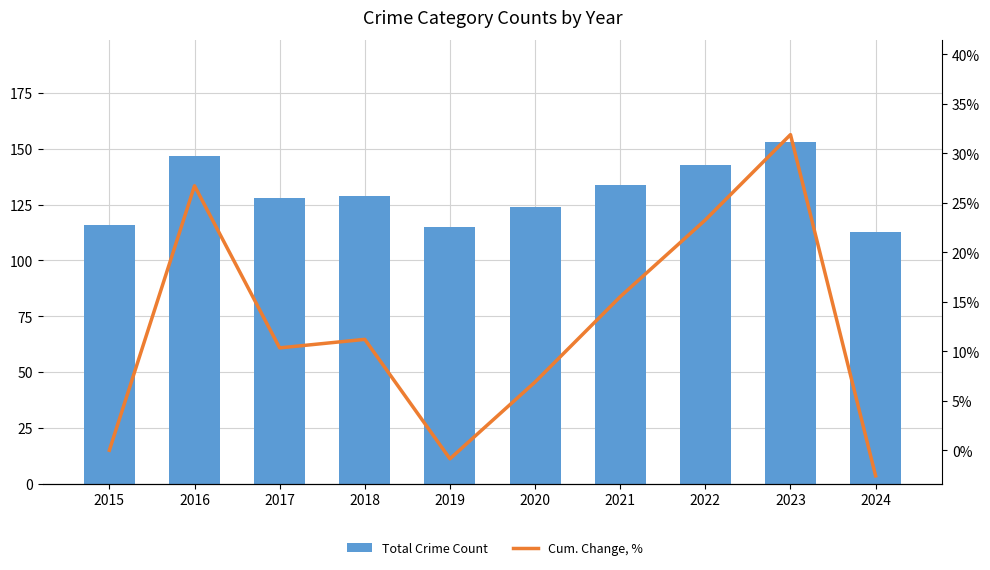

Rank the categories by Cum. Change, % value from highest to lowest.

2023, 2016, 2022, 2021, 2018, 2017, 2020, 2015, 2019, 2024